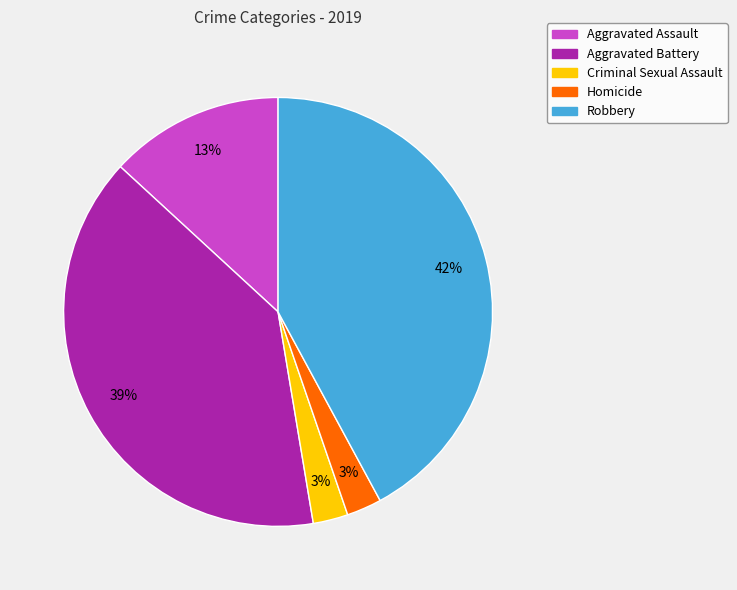

The Aggravated Assault slice represents 3% of the pie. True or false?

False